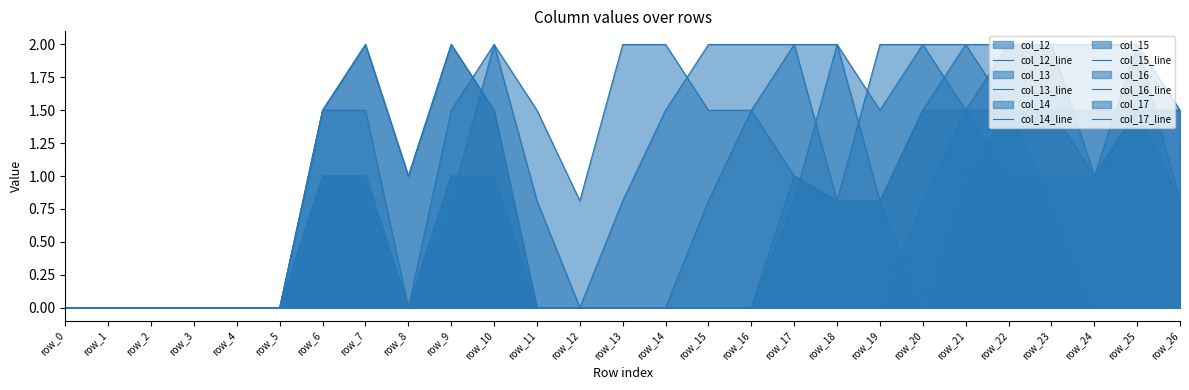

Reading left to right, transcribe all the data shown in this chart.

col_12_line: 0.0	0.0	0.0	0.0	0.0	0.0	1.5	1.5	0.0	1.0	1.0	0.0	0.0	0.0	0.0	0.0	0.0	0.0	0.0	0.0	0.8	1.5	2.0	2.0	2.0	2.0	0.8
col_13_line: 0.0	0.0	0.0	0.0	0.0	0.0	1.5	2.0	1.0	2.0	1.5	0.0	0.0	0.0	0.0	0.0	0.0	0.8	2.0	1.5	2.0	2.0	1.5	1.5	1.5	1.5	1.5
col_14_line: 0.0	0.0	0.0	0.0	0.0	0.0	1.5	2.0	1.0	2.0	1.5	0.0	0.0	0.0	0.0	0.0	0.0	1.0	0.8	0.8	1.5	1.5	1.0	1.0	1.0	1.5	1.5
col_15_line: 0.0	0.0	0.0	0.0	0.0	0.0	1.0	1.0	0.0	1.0	1.0	0.0	0.0	0.0	0.0	0.8	1.5	2.0	2.0	0.8	0.0	1.0	1.5	1.5	1.0	2.0	1.5
col_16_line: 0.0	0.0	0.0	0.0	0.0	0.0	1.0	1.0	0.0	1.5	2.0	0.8	0.0	0.8	1.5	2.0	2.0	2.0	0.8	0.8	1.5	2.0	2.0	2.0	1.0	1.5	0.8
col_17_line: 0.0	0.0	0.0	0.0	0.0	0.0	1.0	1.0	0.0	0.8	2.0	1.5	0.8	2.0	2.0	1.5	1.5	1.0	0.8	2.0	2.0	1.5	1.5	0.8	0.0	0.0	0.0